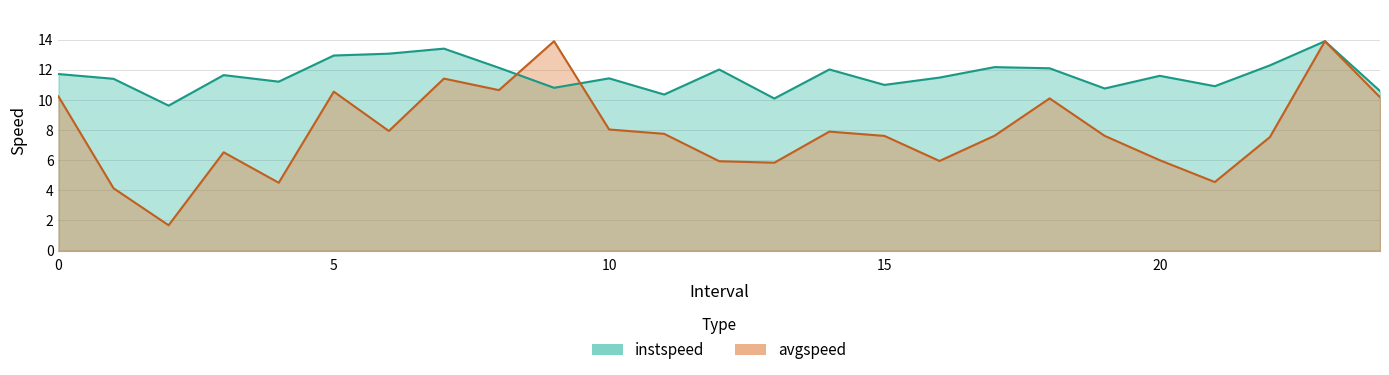

What value does the avgspeed series have at 14.0?

7.9